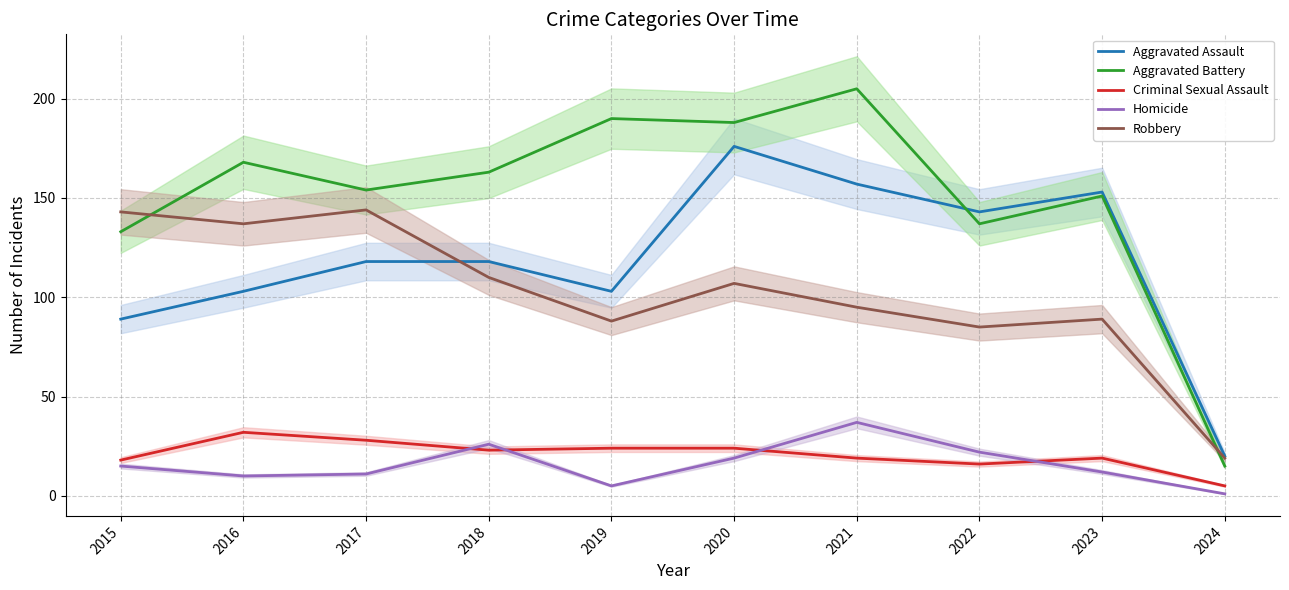

How many interior local valleys does the Criminal Sexual Assault series have?

2